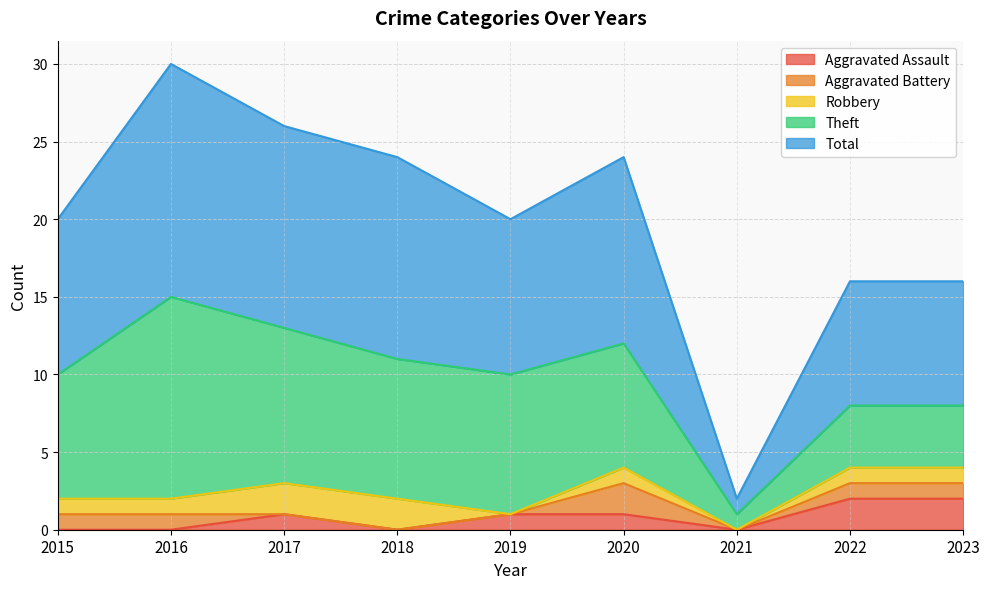

What is the sum of all Aggravated Assault values?

7